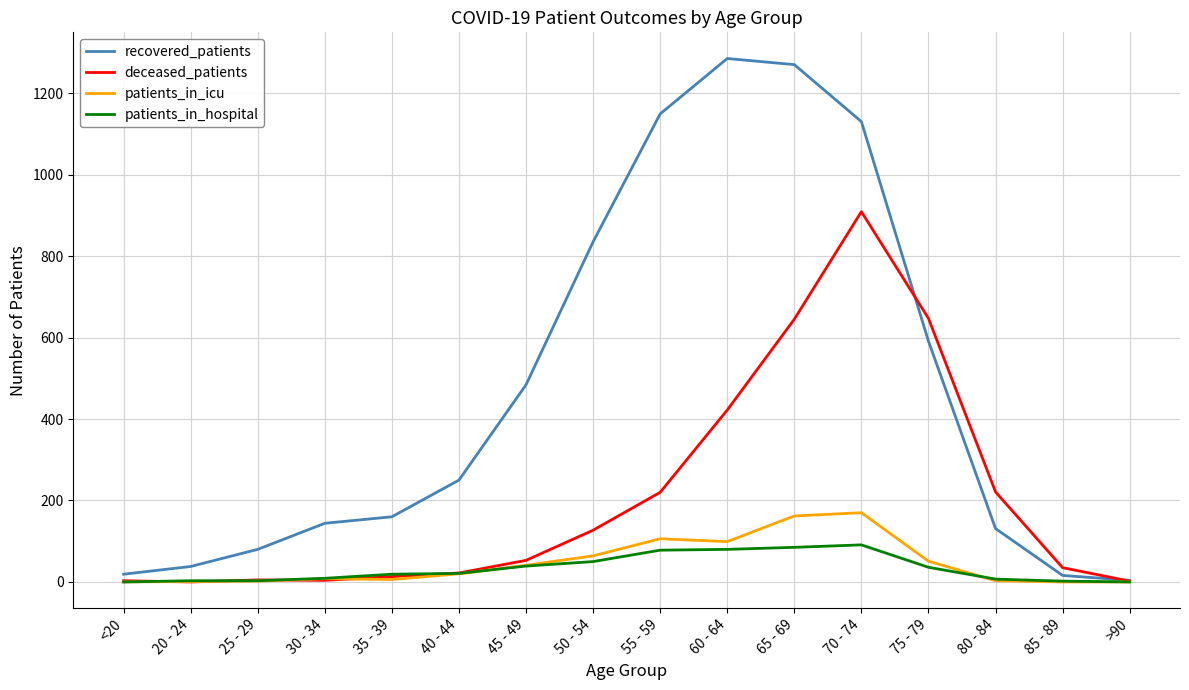

What is the average value of the patients_in_hospital series?

33